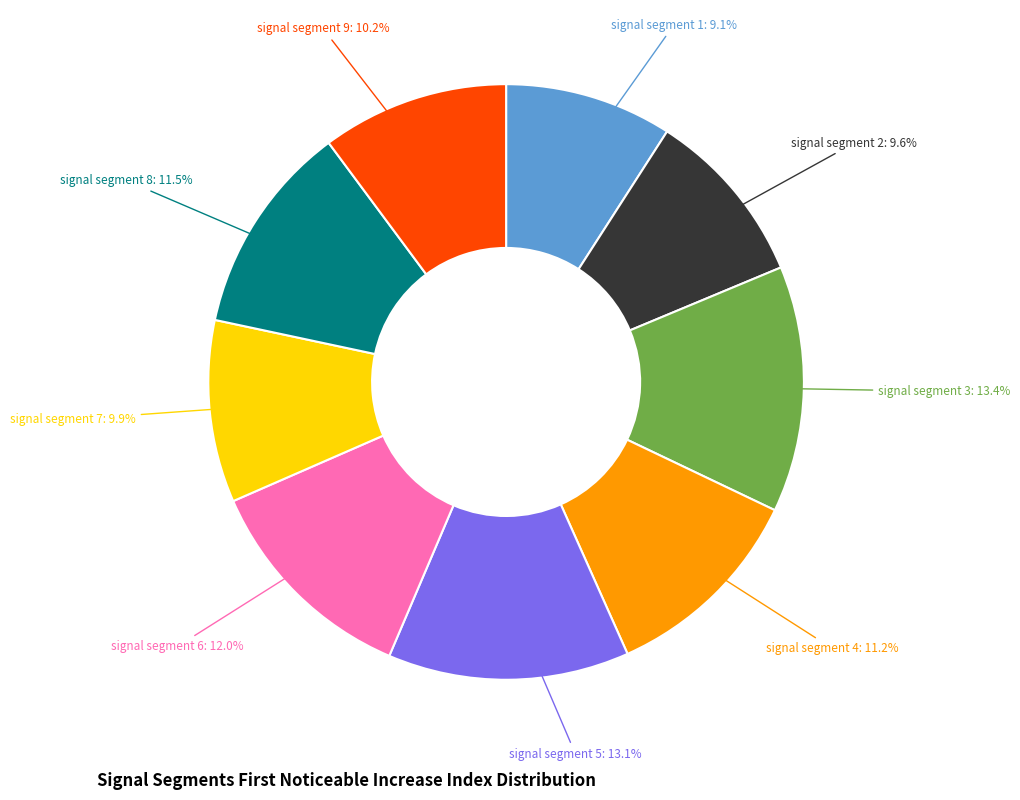

Is there a majority slice in this chart?

No